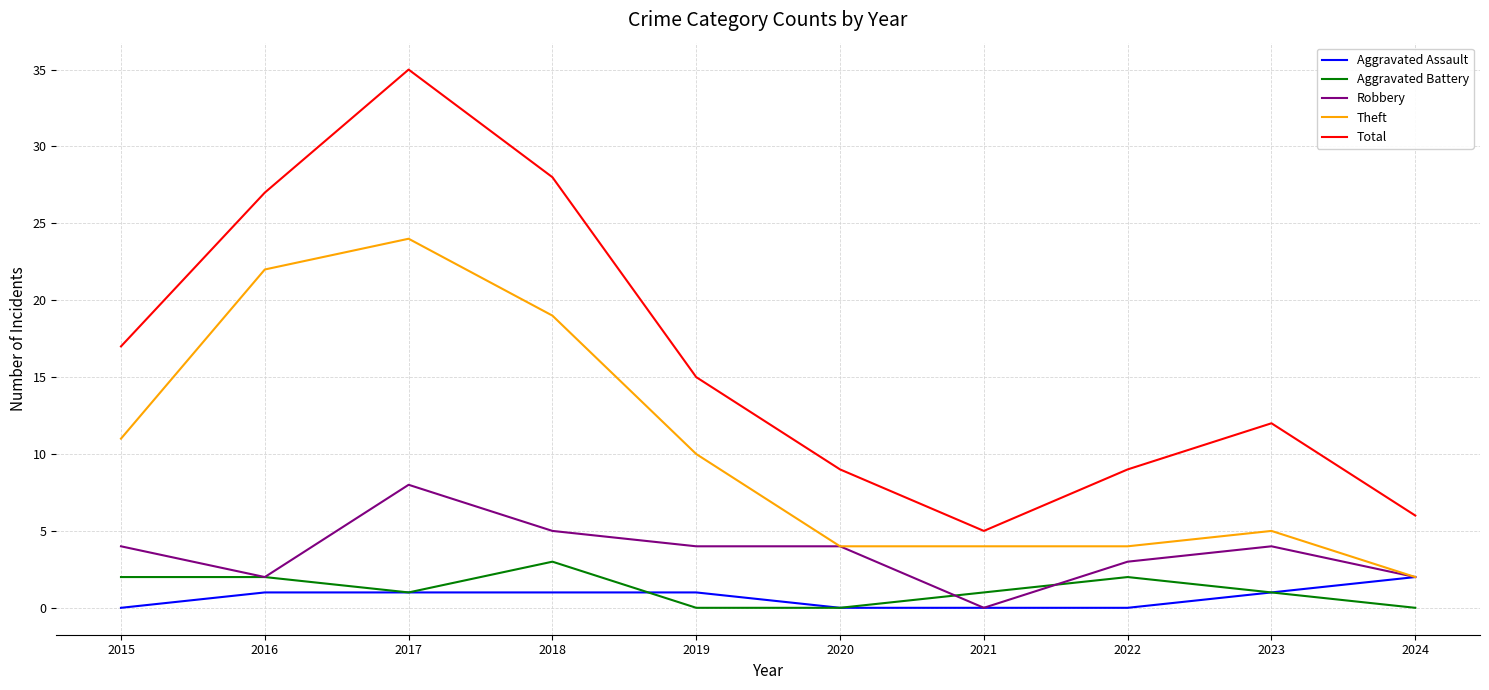

True or false: Theft and Total cross at least once.

False